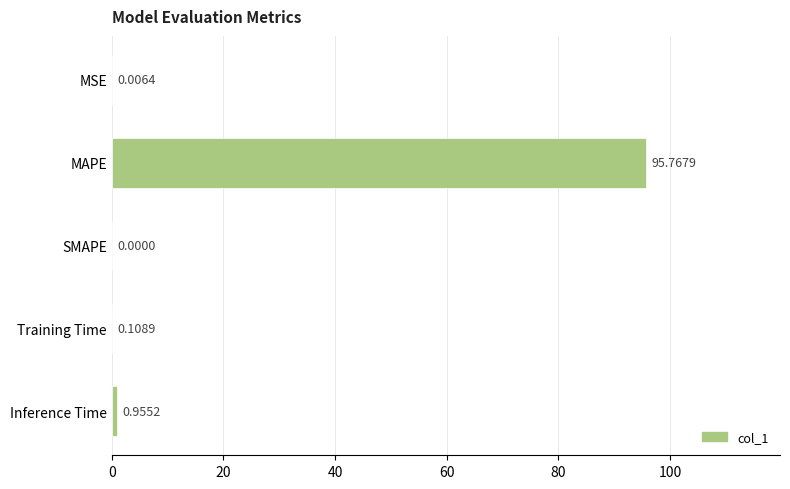

What is the sum of all values?

96.8